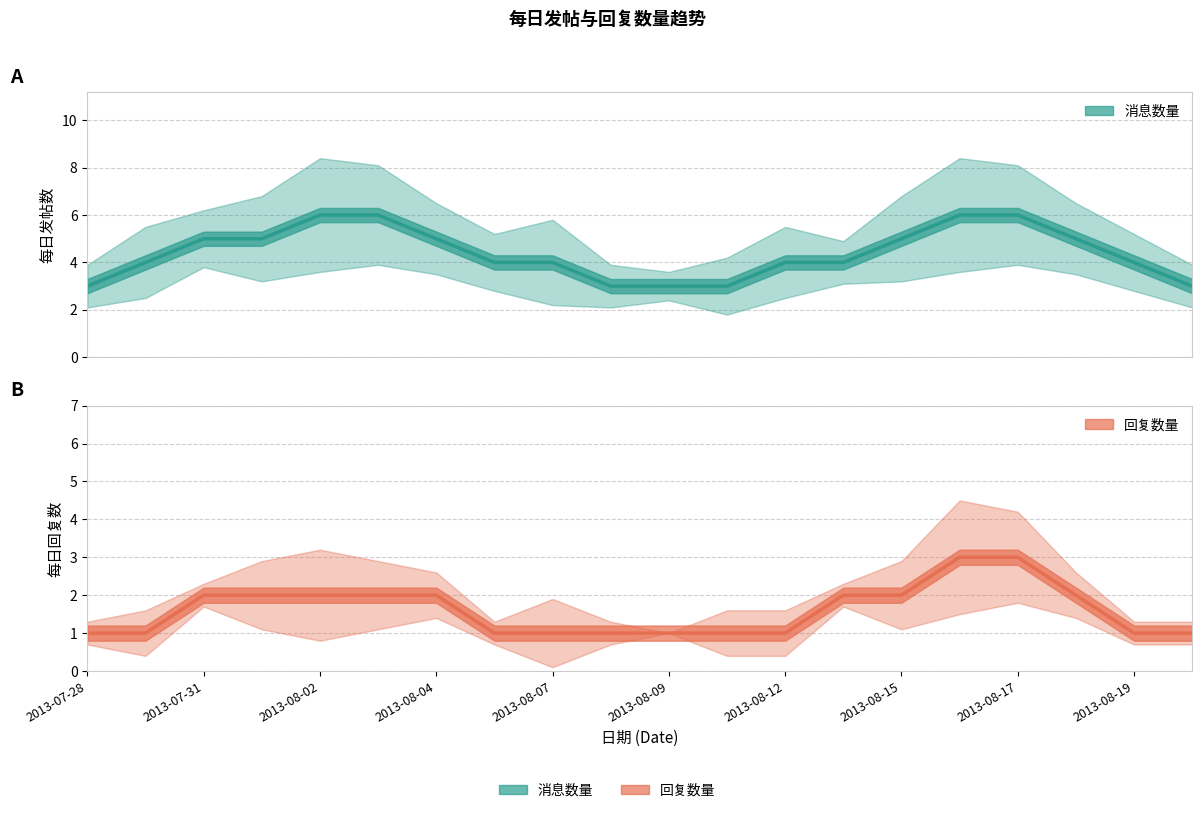

Between 2013-07-31 and 2013-08-07, which series saw the biggest shift?

消息数量（估计）